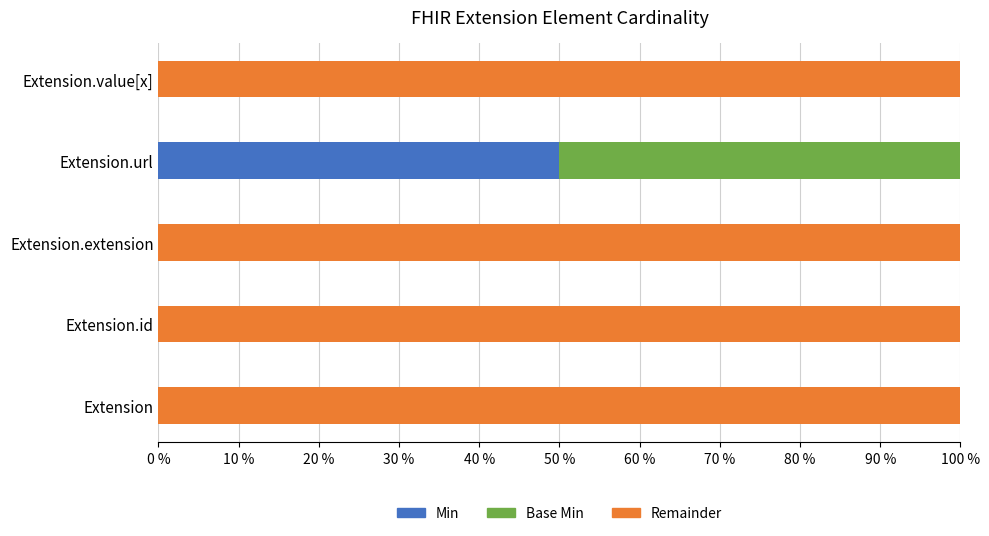

Reading right to left, what are all the values shown in this chart?

Min: 0.0	0.5	0.0	0.0	0.0
Base Min: 0.0	0.5	0.0	0.0	0.0
Remainder: 1.0	0.0	1.0	1.0	1.0